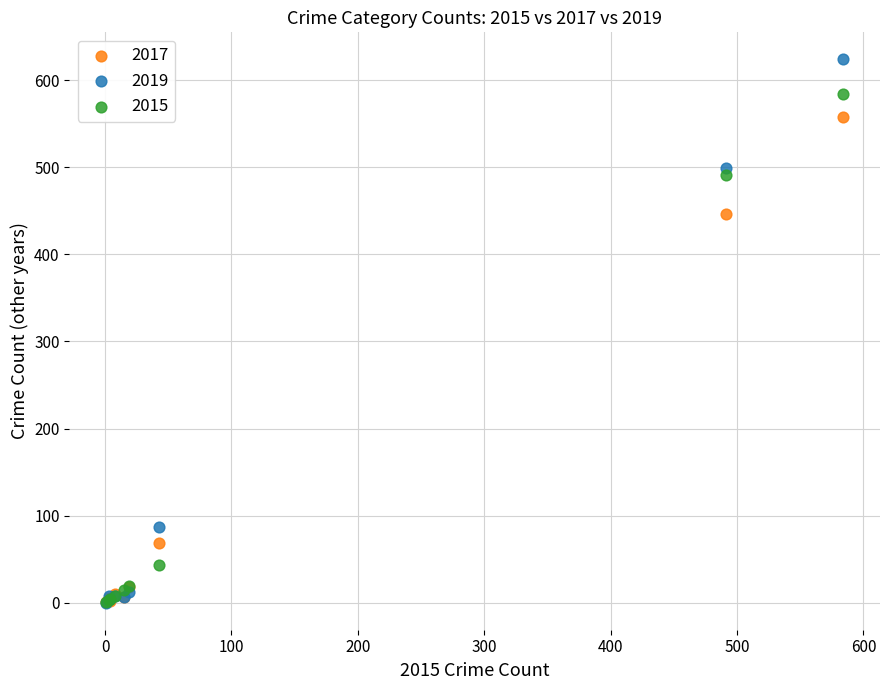

Which series has the widest spread of Y values?

2019